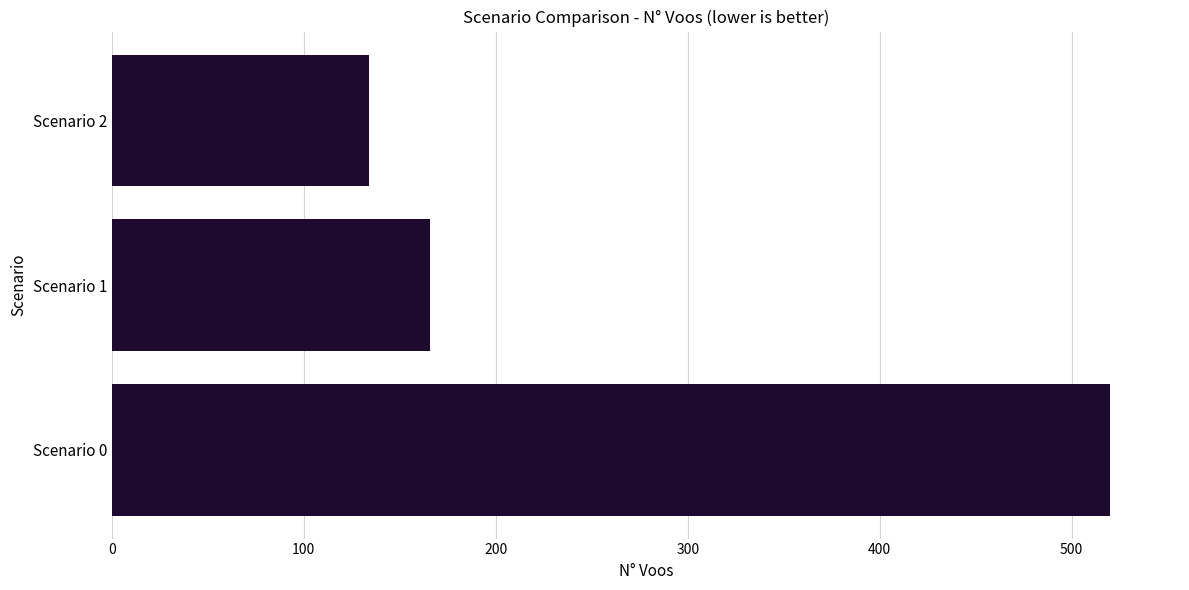

Does the chart contain any negative values?

No